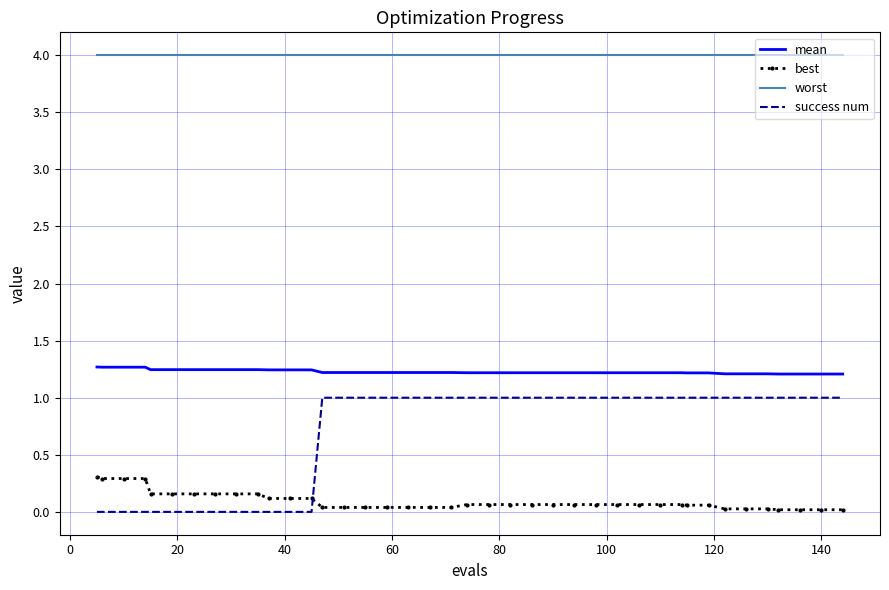

What are all the series names shown in the legend?

mean, best, worst, success num